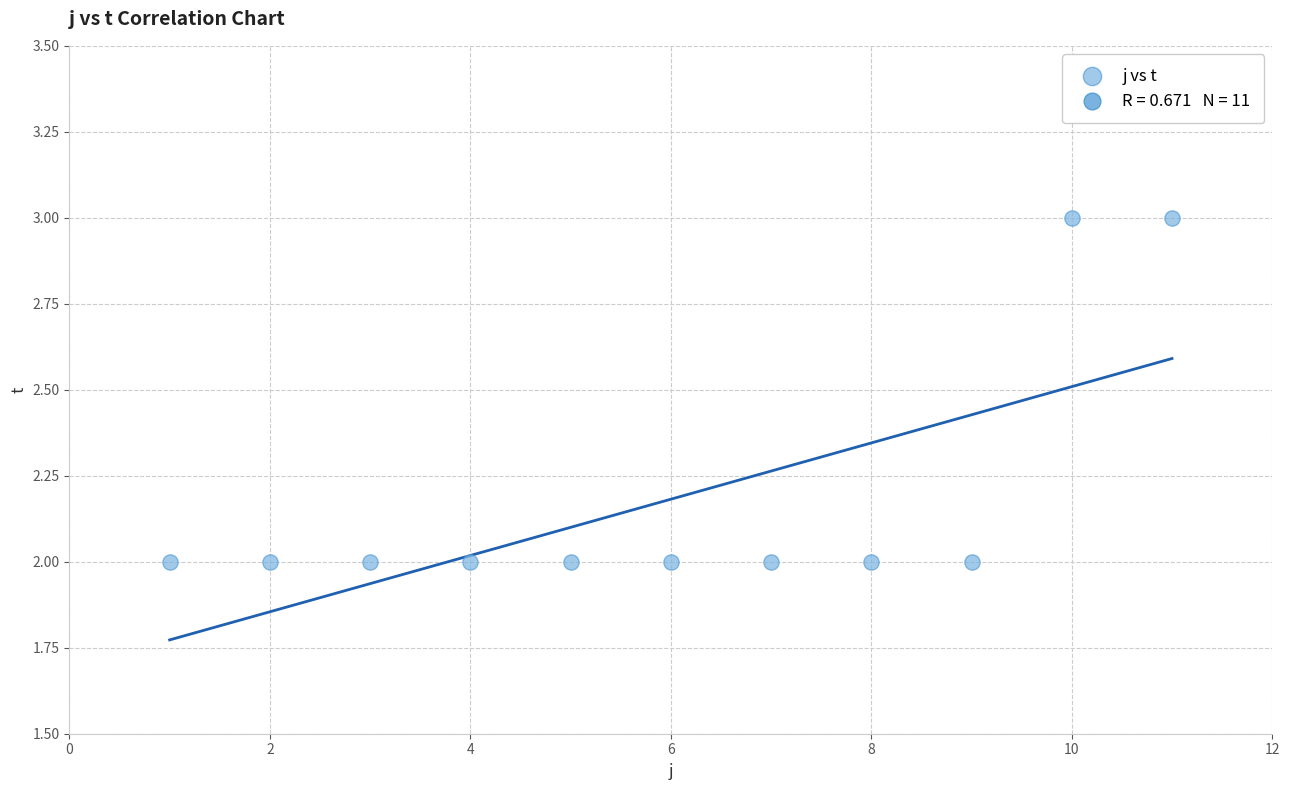

What is the average X value?

6